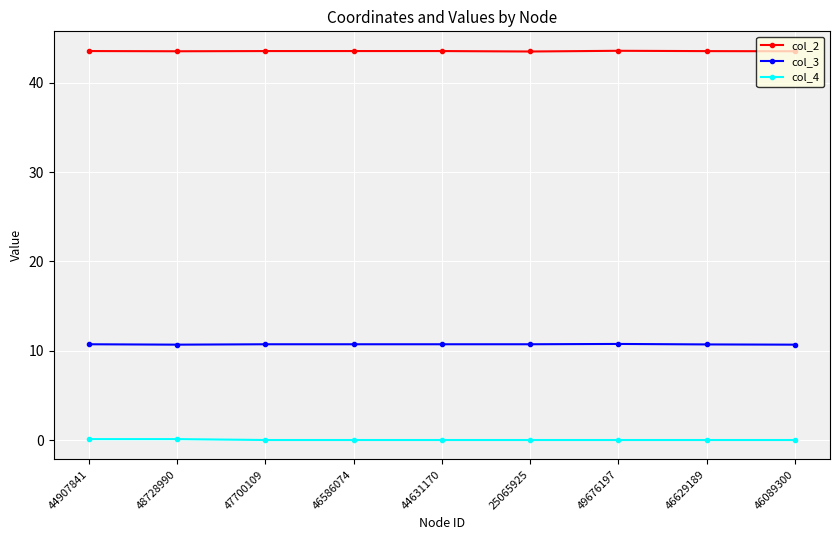

What is the total value across all series at 49676197?

54.3